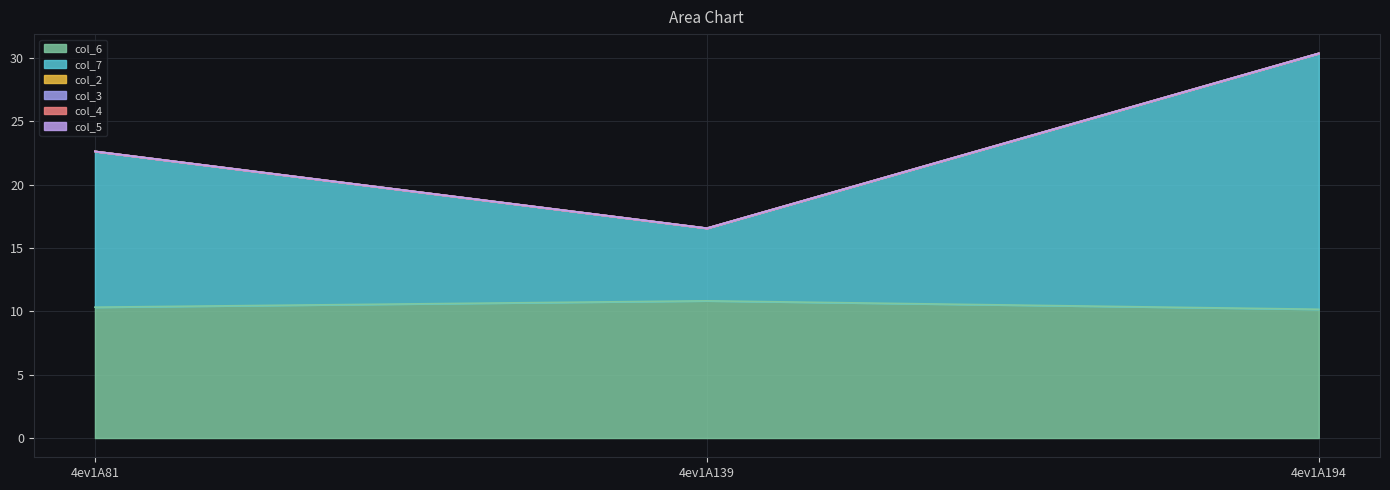

Where is col_7 nearest to the value 12?

4ev1A81